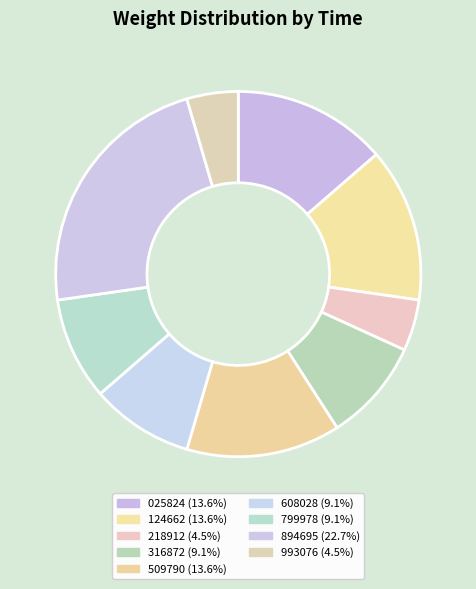

How many slices are in this pie chart?

9